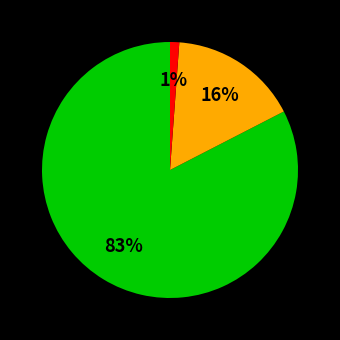

To the nearest percent, what is the average slice percentage?

33%